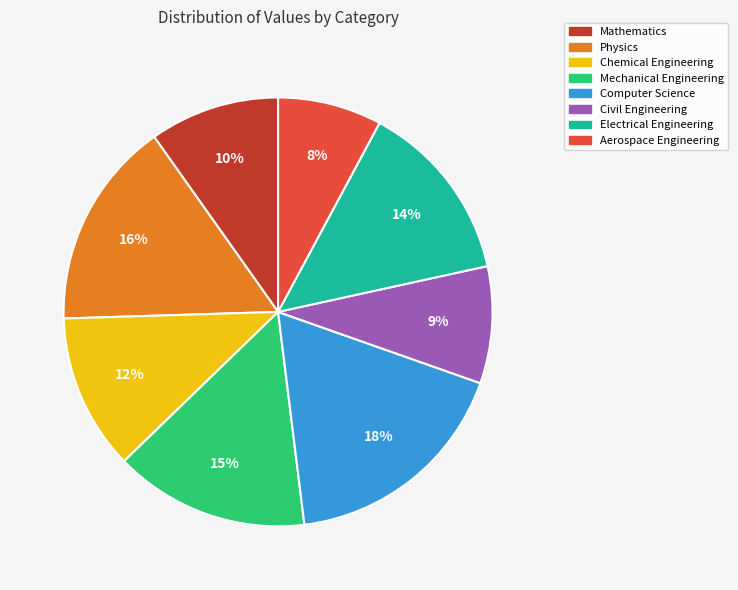

What is the ratio of the value at Mathematics to the value at Mechanical Engineering?

0.7